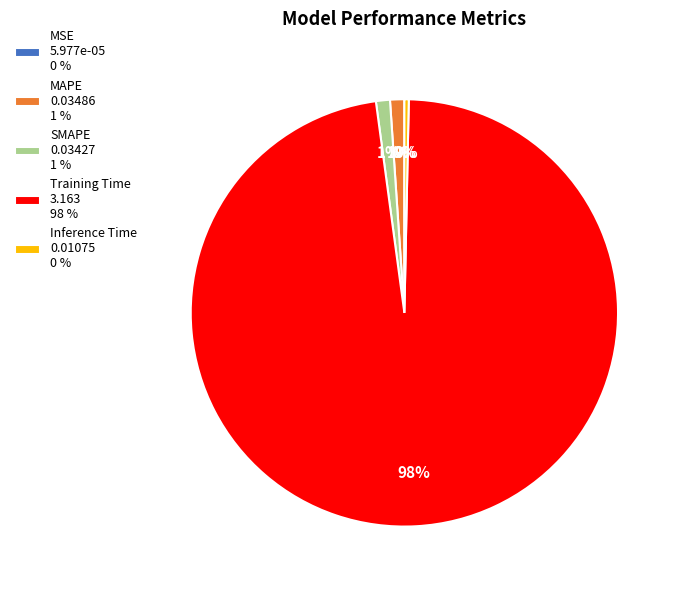

Which category has the biggest portion of the pie?

Training Time